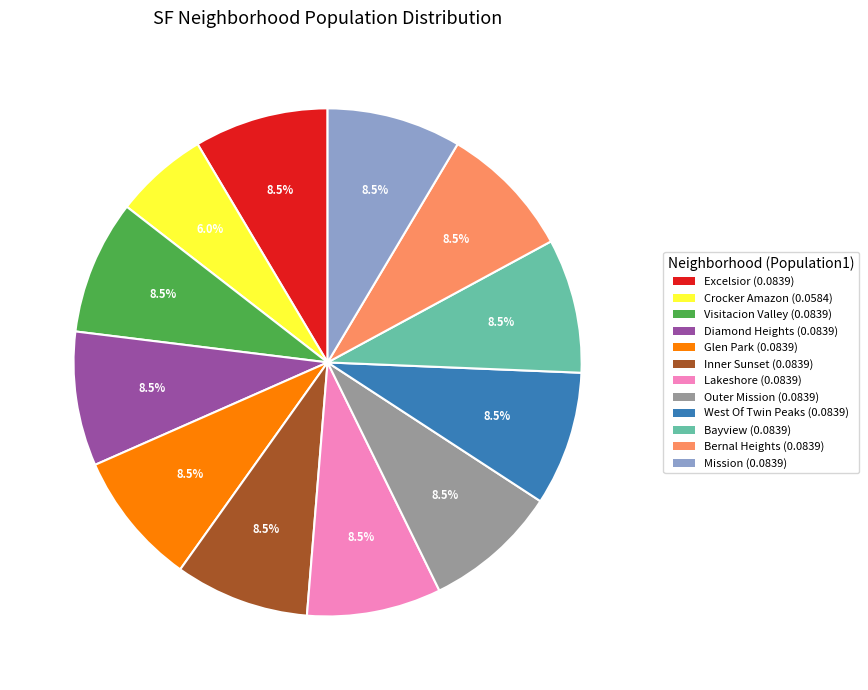

Does any single category account for the majority?

No